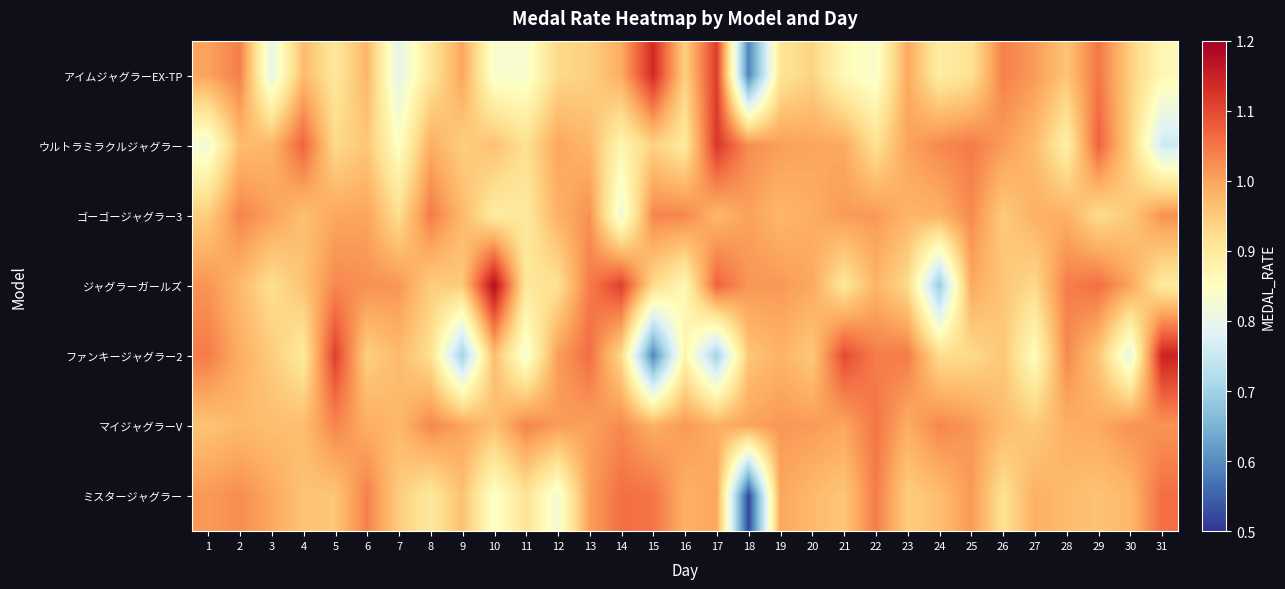

Reading right to left, list all the values displayed in this chart.

アイムジャグラーEX-TP: 31=0.9	30=0.9	29=1.0	28=1.0	27=1.0	26=1.0	25=0.9	24=0.9	23=1.0	22=0.8	21=0.9	20=0.9	19=0.9	18=0.6	17=1.1	16=0.9	15=1.1	14=1.0	13=0.9	12=0.9	11=0.8	10=0.8	9=1.0	8=0.9	7=0.8	6=1.0	5=0.9	4=1.0	3=0.8	2=1.0	1=1.0
ウルトラミラクルジャグラー: 31=0.8	30=0.9	29=1.1	28=0.9	27=1.0	26=1.0	25=1.0	24=1.0	23=1.0	22=0.9	21=1.0	20=1.0	19=1.0	18=1.0	17=1.1	16=0.9	15=0.9	14=0.9	13=1.0	12=1.0	11=0.9	10=1.0	9=0.9	8=1.0	7=0.8	6=1.0	5=0.9	4=1.1	3=1.0	2=1.0	1=0.8
ゴーゴージャグラー3: 31=1.0	30=1.0	29=0.9	28=1.0	27=1.0	26=0.9	25=1.0	24=1.0	23=1.0	22=1.0	21=1.0	20=1.0	19=1.0	18=1.0	17=1.0	16=1.0	15=1.0	14=0.8	13=1.0	12=1.0	11=0.9	10=0.9	9=1.0	8=1.0	7=0.9	6=1.0	5=1.0	4=1.0	3=1.0	2=1.0	1=0.9
ジャグラーガールズ: 31=0.9	30=1.0	29=1.1	28=1.0	27=0.9	26=1.0	25=1.0	24=0.7	23=0.9	22=1.0	21=0.9	20=1.0	19=1.0	18=1.0	17=1.1	16=0.9	15=0.9	14=1.1	13=1.0	12=0.9	11=0.9	10=1.2	9=0.9	8=0.9	7=1.0	6=1.0	5=1.0	4=1.0	3=0.9	2=1.0	1=1.0
ファンキージャグラー2: 31=1.1	30=0.8	29=1.0	28=1.0	27=0.9	26=1.0	25=0.9	24=0.9	23=1.0	22=1.0	21=1.1	20=1.0	19=1.0	18=1.0	17=0.7	16=0.9	15=0.6	14=0.9	13=1.1	12=1.0	11=0.8	10=1.0	9=0.7	8=0.9	7=1.0	6=0.9	5=1.1	4=0.9	3=0.9	2=1.0	1=1.0
マイジャグラーV: 31=1.0	30=1.0	29=1.0	28=1.0	27=0.9	26=1.0	25=1.0	24=1.0	23=1.0	22=1.1	21=1.0	20=1.0	19=1.0	18=1.0	17=1.0	16=1.0	15=1.0	14=1.0	13=1.0	12=1.0	11=1.0	10=1.0	9=1.0	8=1.0	7=1.0	6=1.0	5=1.0	4=1.0	3=1.0	2=1.0	1=1.0
ミスタージャグラー: 31=1.1	30=1.0	29=1.0	28=1.0	27=1.0	26=0.9	25=1.0	24=1.0	23=0.9	22=1.0	21=1.0	20=1.0	19=1.0	18=0.5	17=1.0	16=1.0	15=1.1	14=1.1	13=1.0	12=0.8	11=0.9	10=0.8	9=1.0	8=0.9	7=0.9	6=1.0	5=1.0	4=1.0	3=1.0	2=1.0	1=1.0